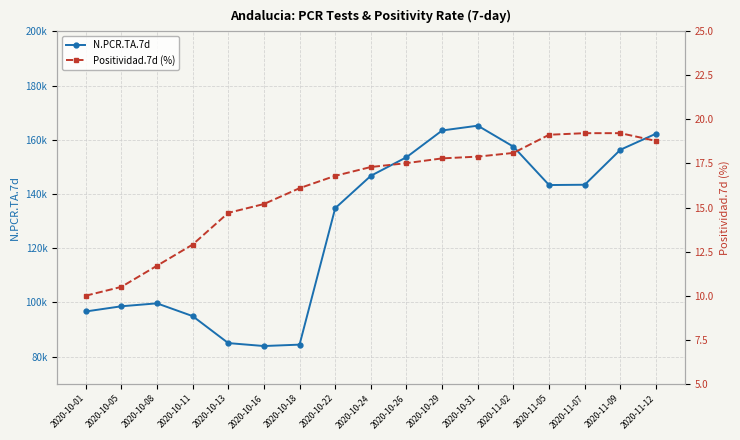

At how many categories does at least one series exceed 140792?

9